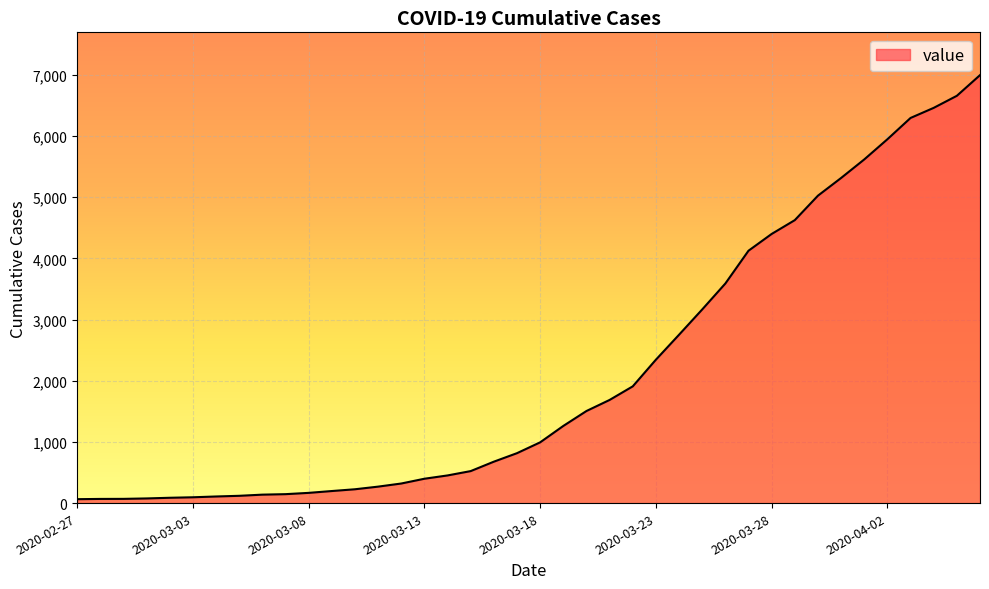

How many values are below 993?

20